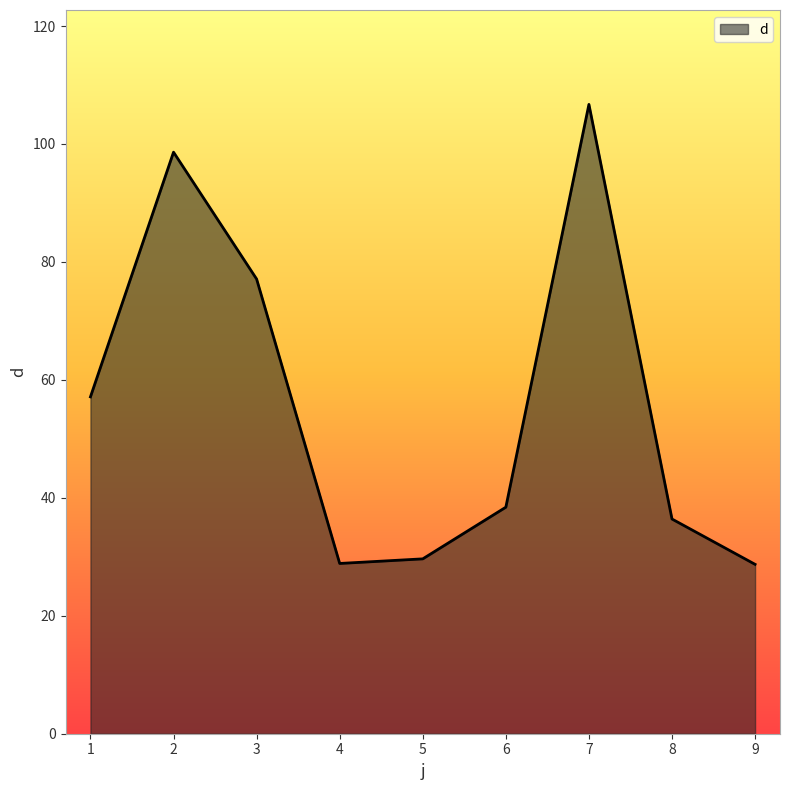

Is it true that the value at 4 is 46.9?

False